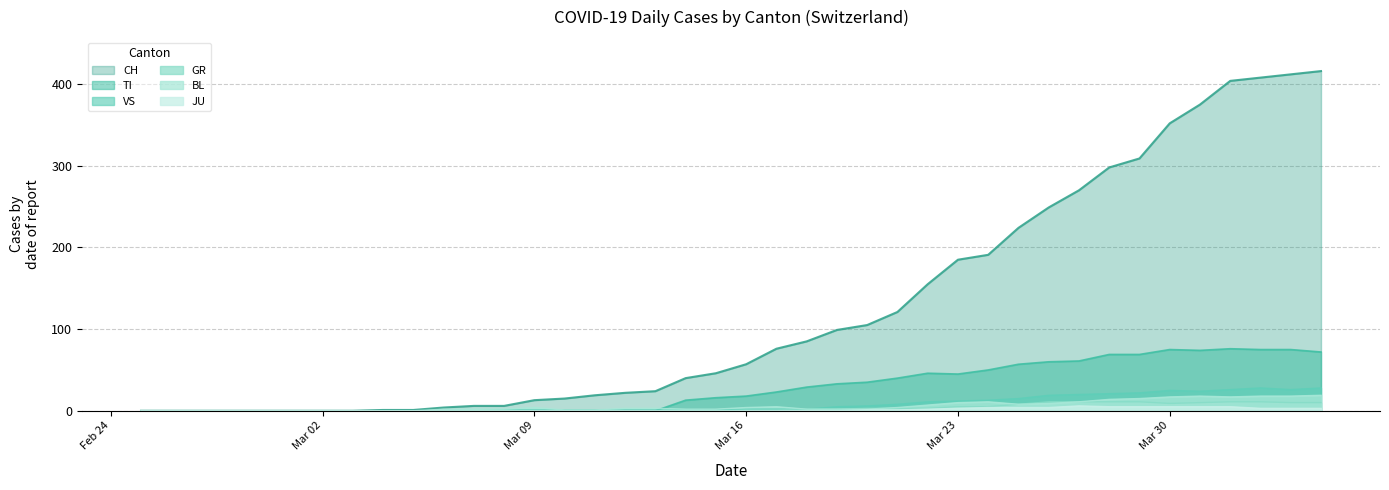

Which series has the widest spread of values?

CH